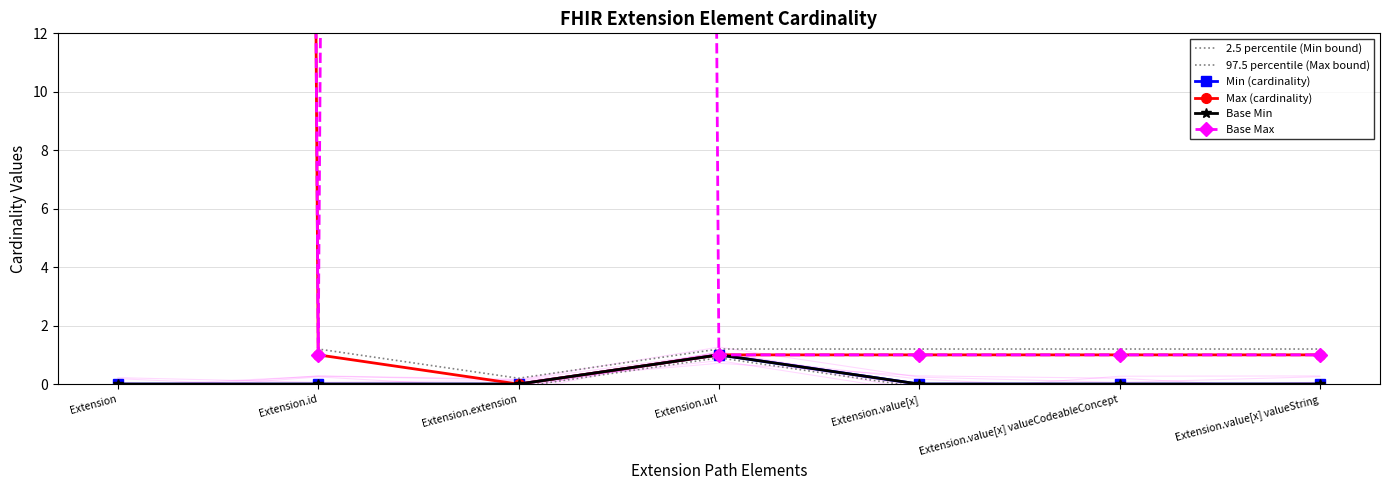

True or false: 2.5 percentile (Min bound) and Base Min cross at least once.

False